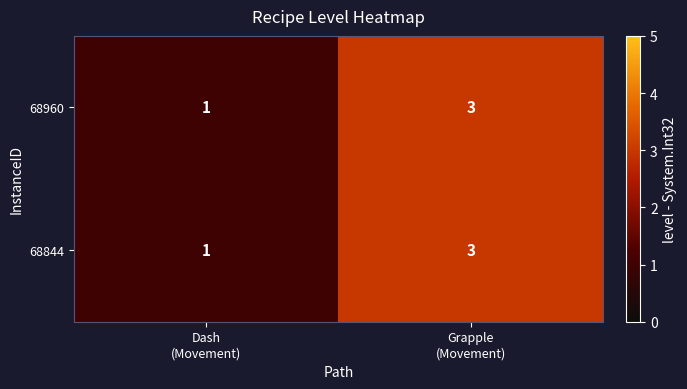

What is the sum of all 68960 values?

4